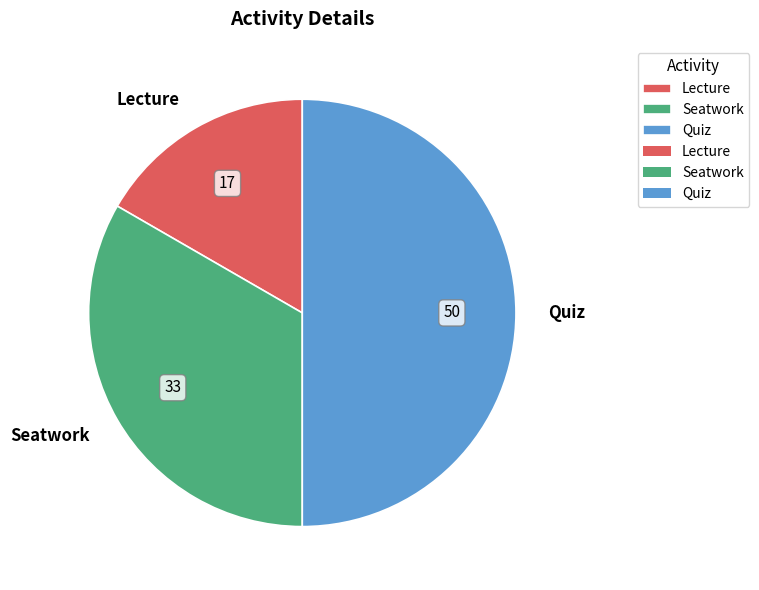

Is it true that Seatwork is 33% of the pie?

True